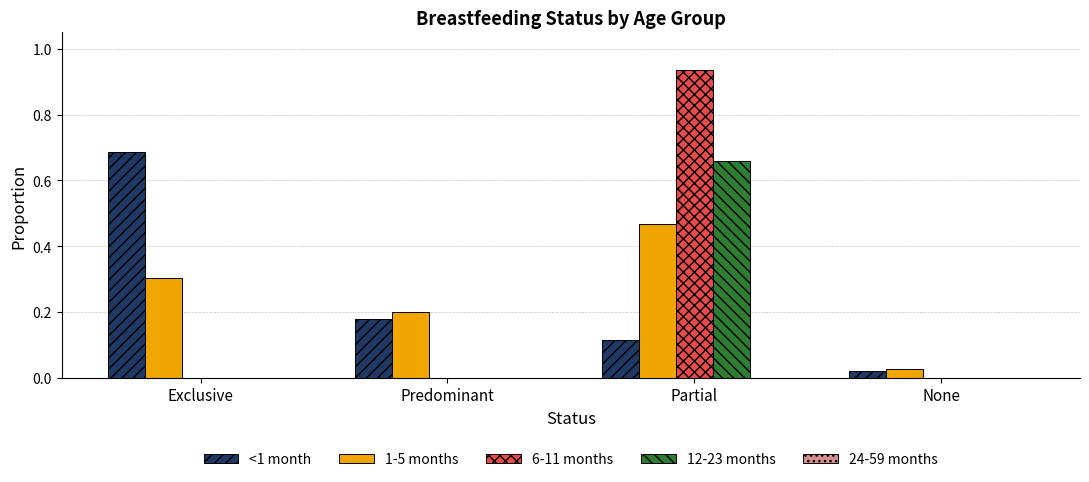

Between Partial and None, which series saw the biggest shift?

6-11 months